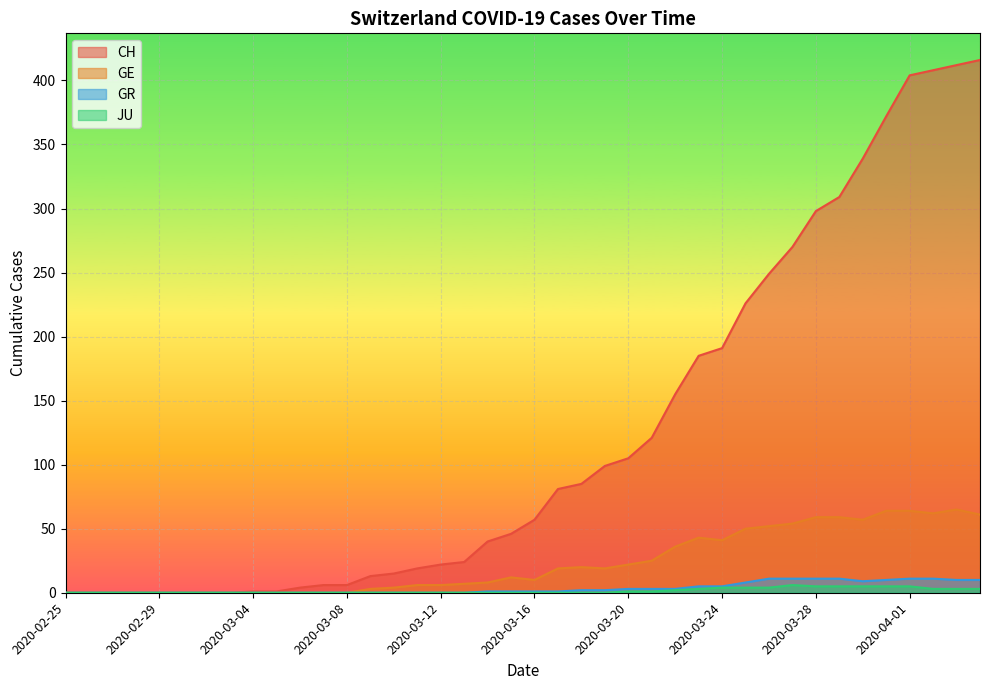

True or false: JU has a value of 3 at 2020-03-10.

False